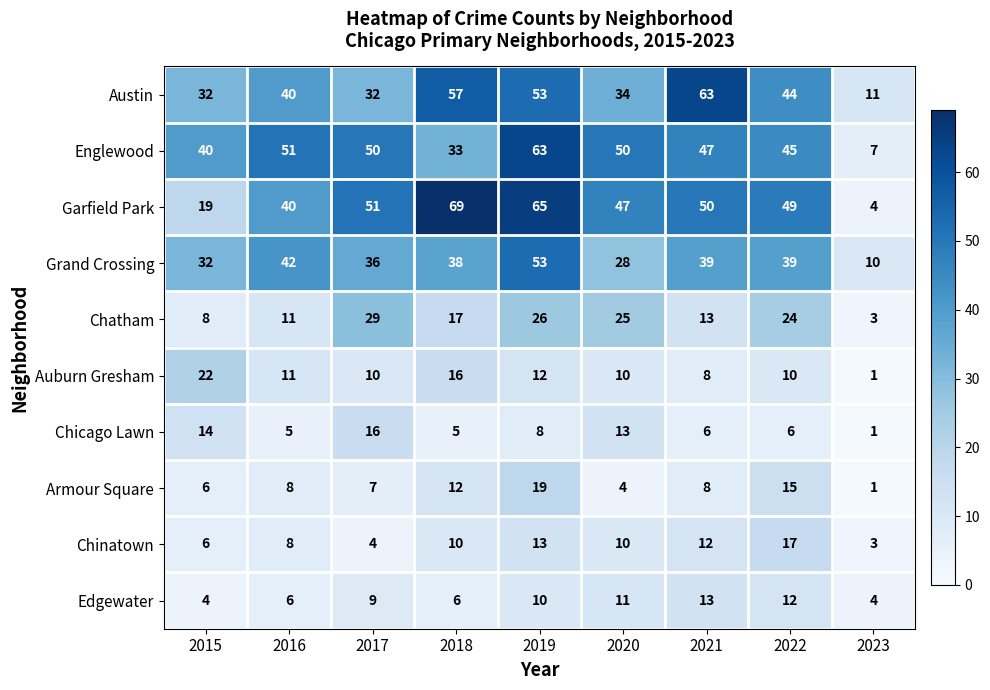

Rank the categories by Chatham value from highest to lowest.

2017, 2019, 2020, 2022, 2018, 2021, 2016, 2015, 2023